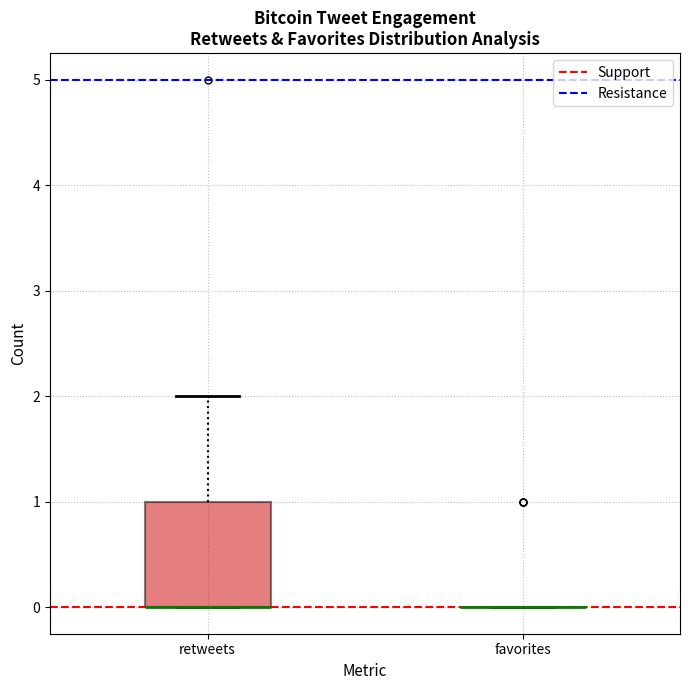

Reading left to right, read every box against the y-axis: the position of its median line, the range the box covers, and the ends of its whiskers. The values are not printed on the chart, so give them approximately, as read against the axis.

retweets: median 0 (drawn on the box's lower edge), box 0 to 1, whiskers 0 to 2
favorites: box collapsed to a line at 0, whiskers 0 to 0